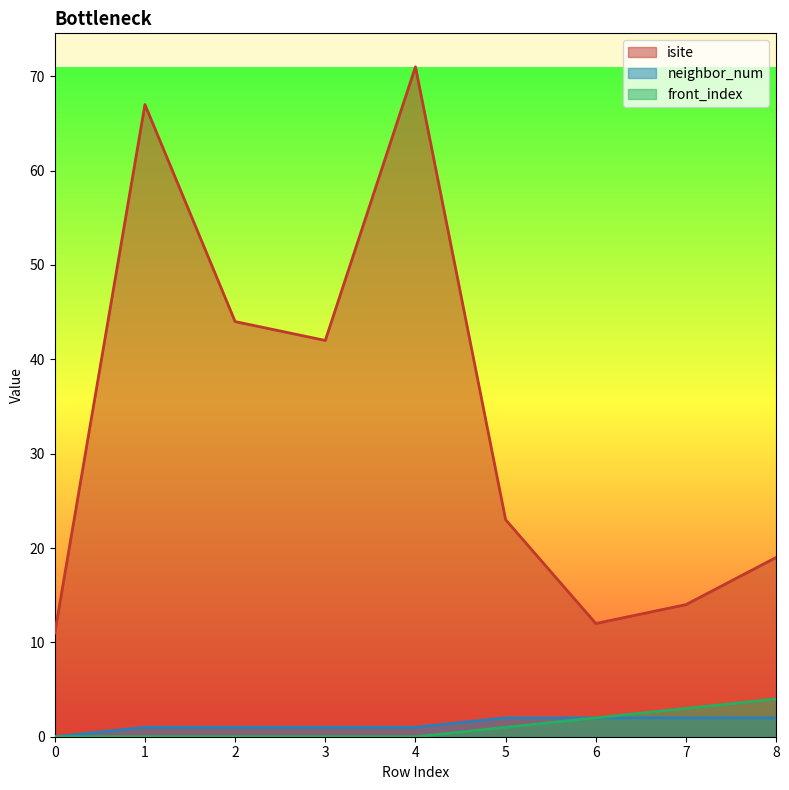

Reading right to left, list all the values displayed in this chart.

isite: 19	14	12	23	71	42	44	67	11
neighbor_num: 2	2	2	2	1	1	1	1	0
front_index: 4	3	2	1	0	0	0	0	0